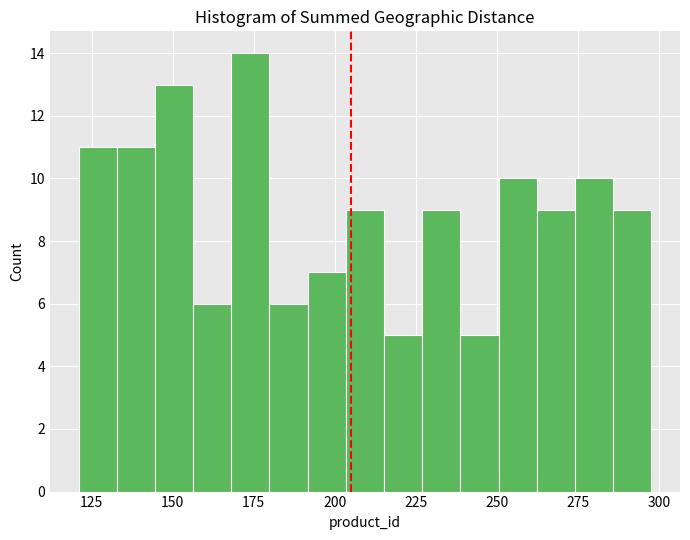

Around what value on the x-axis is the tallest bar? Give the approximate position of its centre, as read against the axis.

175